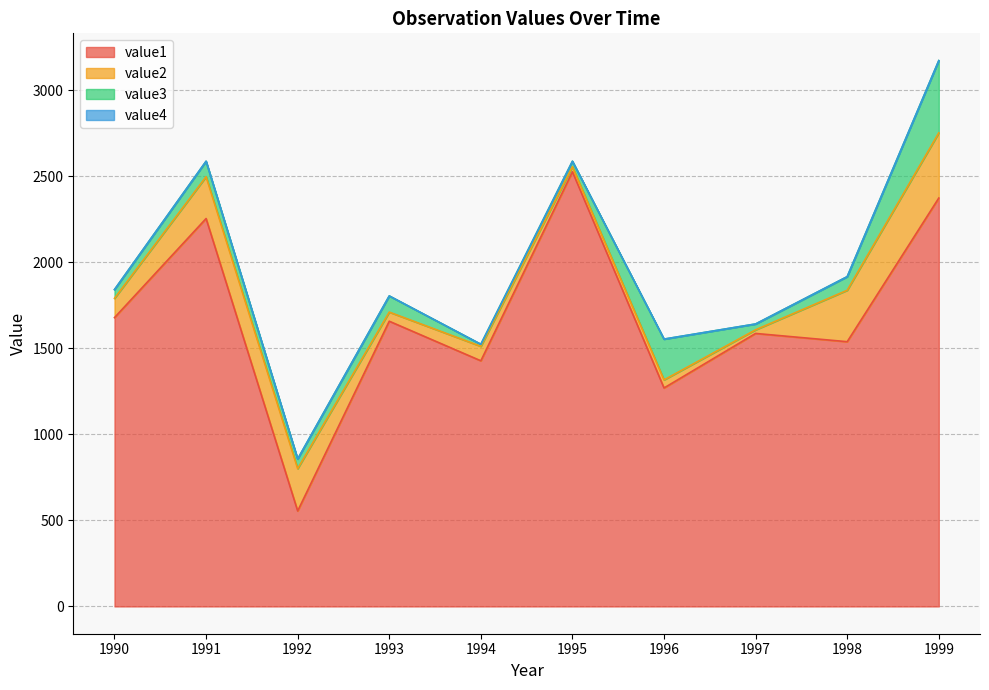

Is the value of value2 at 1999 greater than the value of value1 at 1997?

No